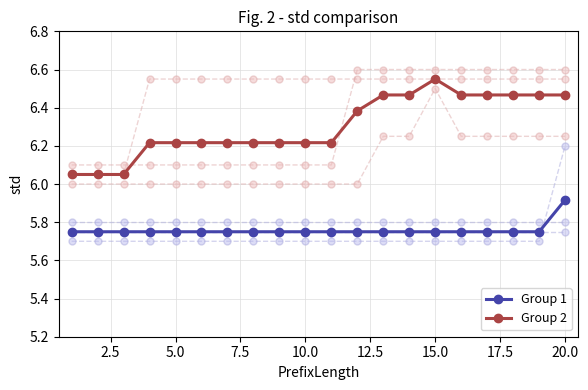

The value of Group 2 at 15.0 is 3.3. True or false?

False